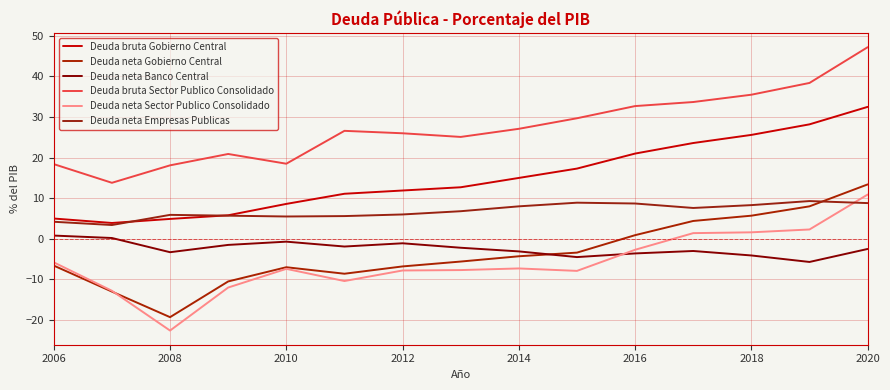

How many lines are shown in the chart?

6